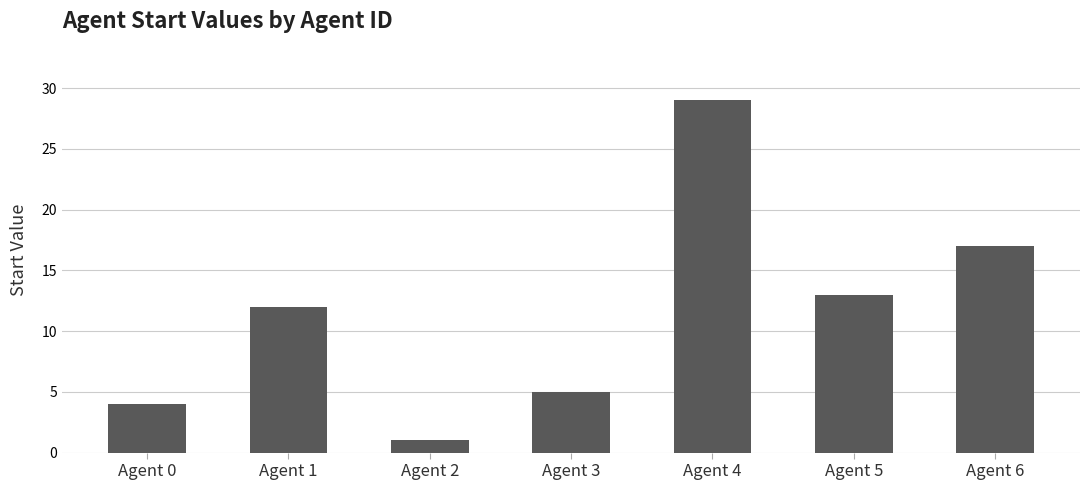

List the labels in order of value, largest first.

Agent 4, Agent 6, Agent 5, Agent 1, Agent 3, Agent 0, Agent 2